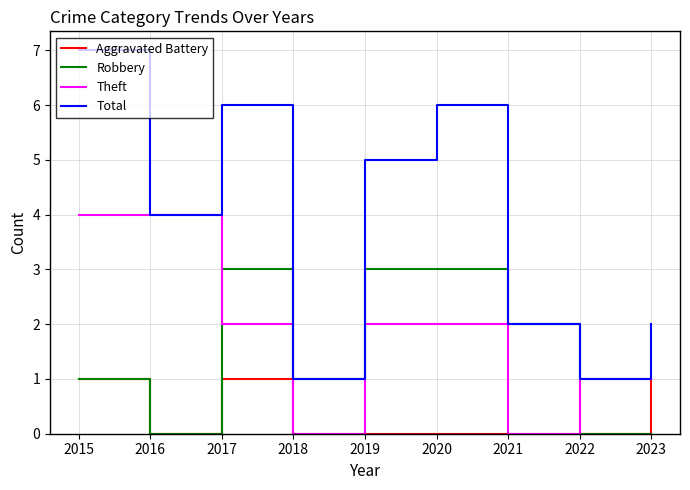

Is this an area chart (filled region under the line)?

No